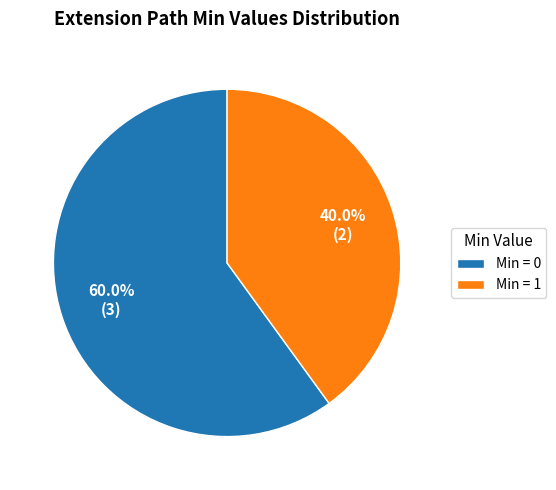

What is the total percentage of Min = 0 and Min = 1?

100.0%